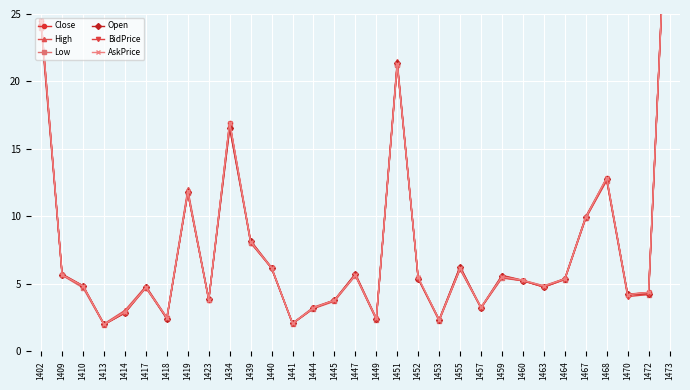

Is this an area chart (filled region under the line)?

No